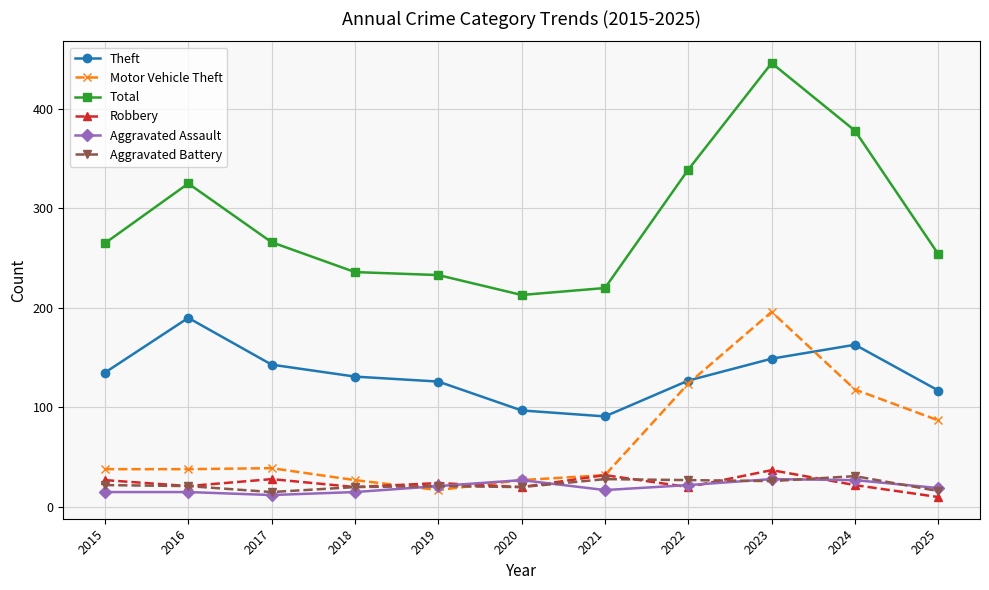

True or false: Robbery and Motor Vehicle Theft cross at least once.

True